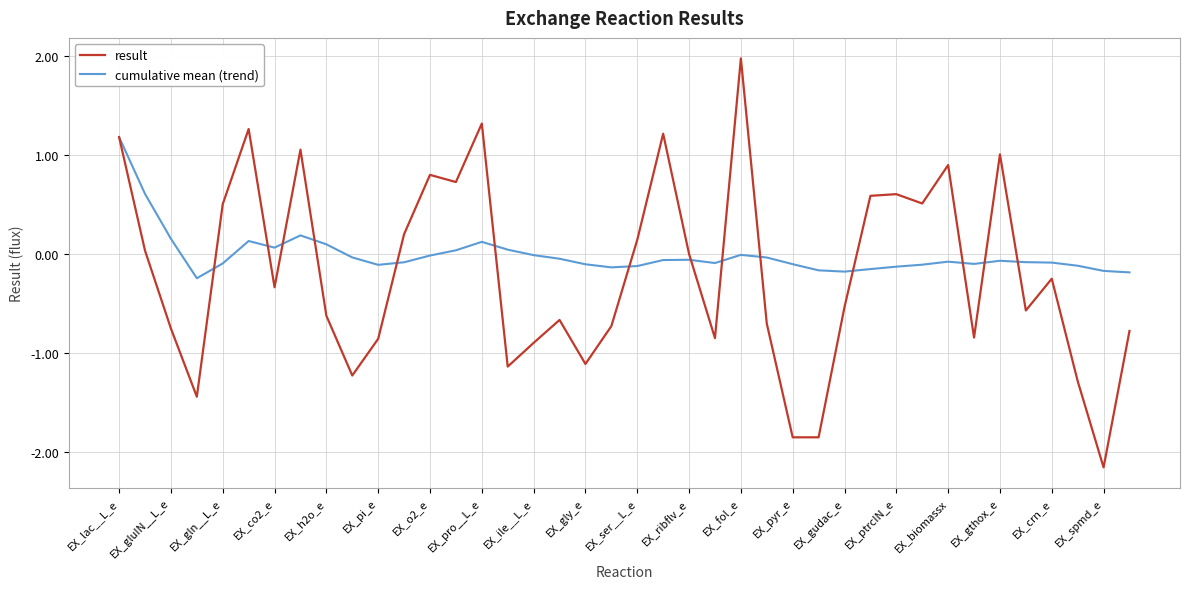

What are all the series names shown in the legend?

result, cumulative mean (trend)